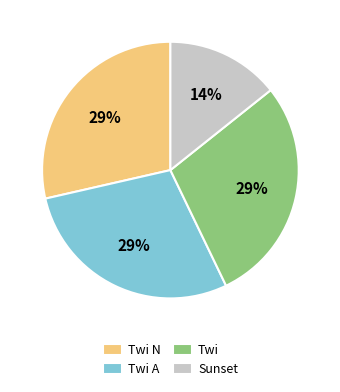

Which slice is the smallest?

Sunset